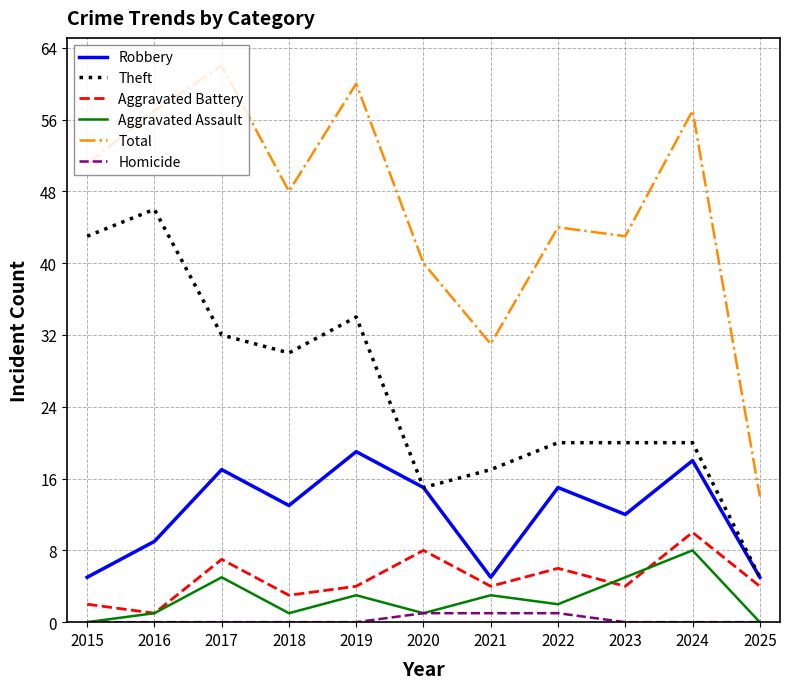

At 2019, list the series in order from smallest to largest.

Homicide, Aggravated Assault, Aggravated Battery, Robbery, Theft, Total